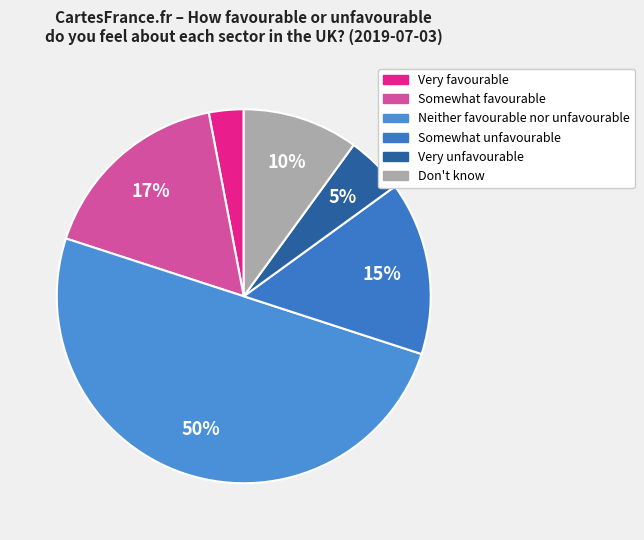

What portion of the pie excludes Don't know?

90.0%